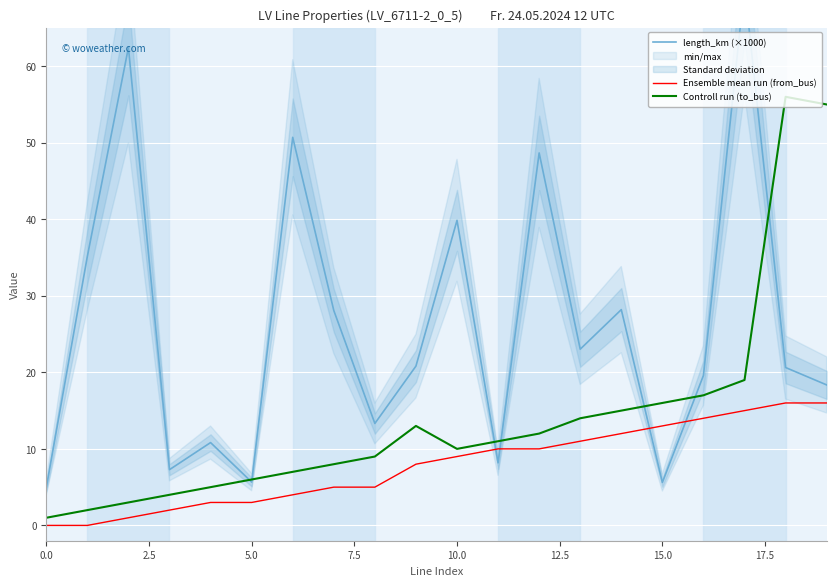

What is the average value of the Ensemble mean run (from_bus) series?

8